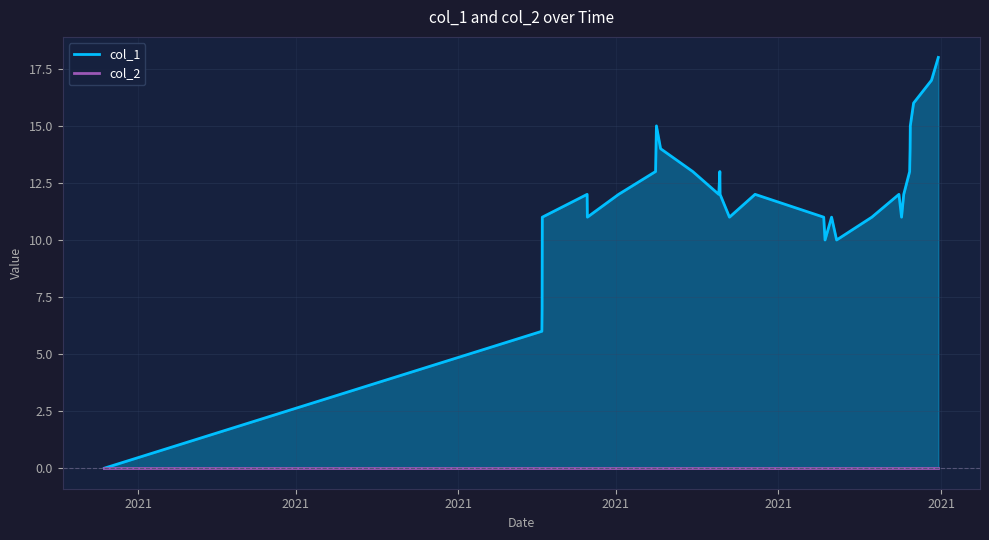

What is the maximum value shown in the chart?

18